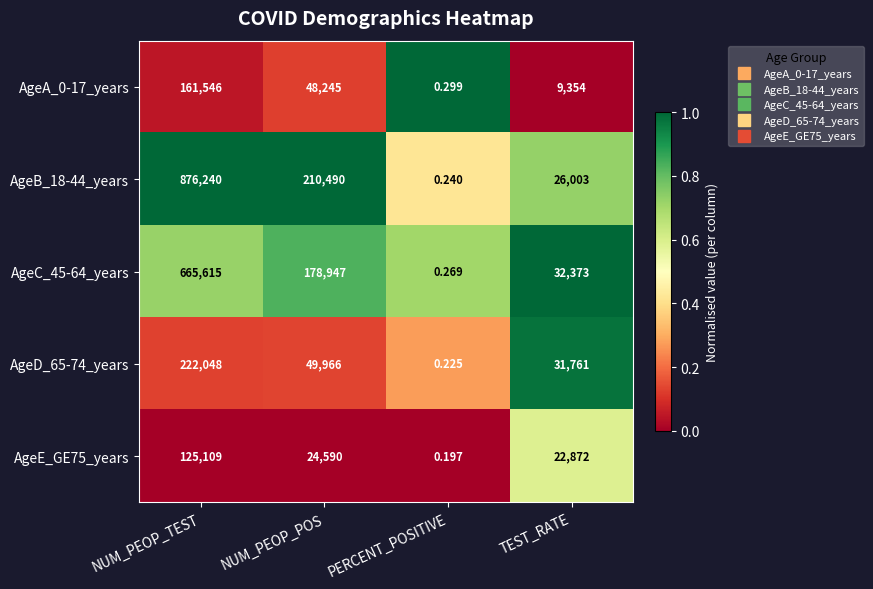

What is the maximum value shown in the chart?

876240.0